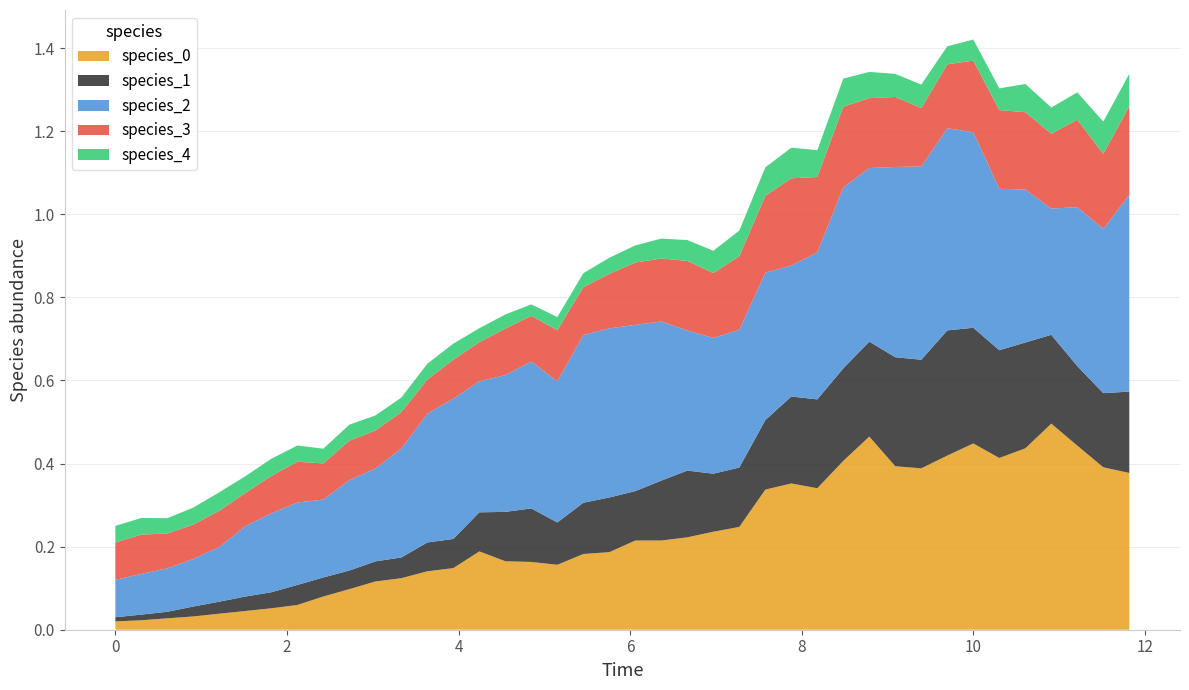

Reading left to right, list all the values displayed in this chart.

species_0: 0.0	0.0	0.0	0.0	0.0	0.0	0.1	0.1	0.1	0.1	0.1	0.1	0.1	0.1	0.2	0.2	0.2	0.2	0.2	0.2	0.2	0.2	0.2	0.2	0.2	0.3	0.4	0.3	0.4	0.5	0.4	0.4	0.4	0.4	0.4	0.4	0.5	0.4	0.4	0.4
species_1: 0.0	0.0	0.0	0.0	0.0	0.0	0.0	0.0	0.0	0.0	0.0	0.0	0.1	0.1	0.1	0.1	0.1	0.1	0.1	0.1	0.1	0.1	0.2	0.1	0.1	0.2	0.2	0.2	0.2	0.2	0.3	0.3	0.3	0.3	0.3	0.3	0.2	0.2	0.2	0.2
species_2: 0.1	0.1	0.1	0.1	0.1	0.2	0.2	0.2	0.2	0.2	0.2	0.3	0.3	0.3	0.3	0.3	0.4	0.3	0.4	0.4	0.4	0.4	0.3	0.3	0.3	0.4	0.3	0.4	0.4	0.4	0.5	0.5	0.5	0.5	0.4	0.4	0.3	0.4	0.4	0.5
species_3: 0.1	0.1	0.1	0.1	0.1	0.1	0.1	0.1	0.1	0.1	0.1	0.1	0.1	0.1	0.1	0.1	0.1	0.1	0.1	0.1	0.1	0.2	0.2	0.2	0.2	0.2	0.2	0.2	0.2	0.2	0.2	0.1	0.2	0.2	0.2	0.2	0.2	0.2	0.2	0.2
species_4: 0.0	0.0	0.0	0.0	0.0	0.0	0.0	0.0	0.0	0.0	0.0	0.0	0.0	0.0	0.0	0.0	0.0	0.0	0.0	0.0	0.0	0.0	0.1	0.1	0.1	0.1	0.1	0.1	0.1	0.1	0.1	0.1	0.0	0.1	0.1	0.1	0.1	0.1	0.1	0.1